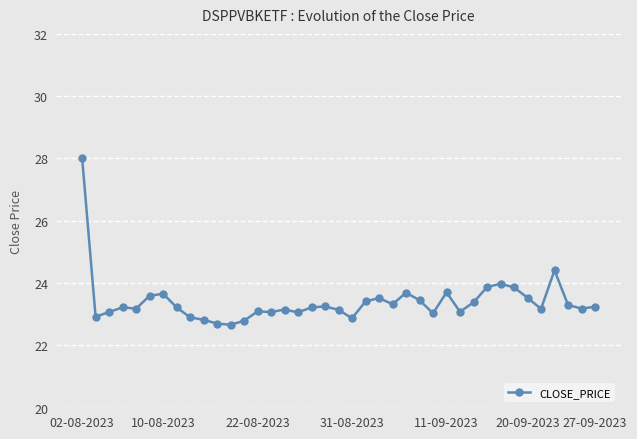

True or false: there are more than 2 points higher than both neighbors.

True